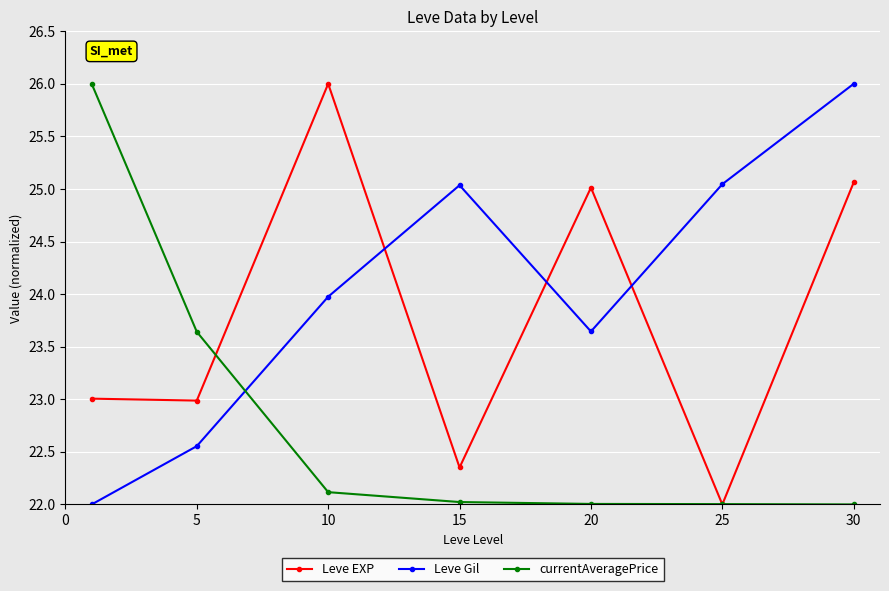

How many data points does each series have?

7